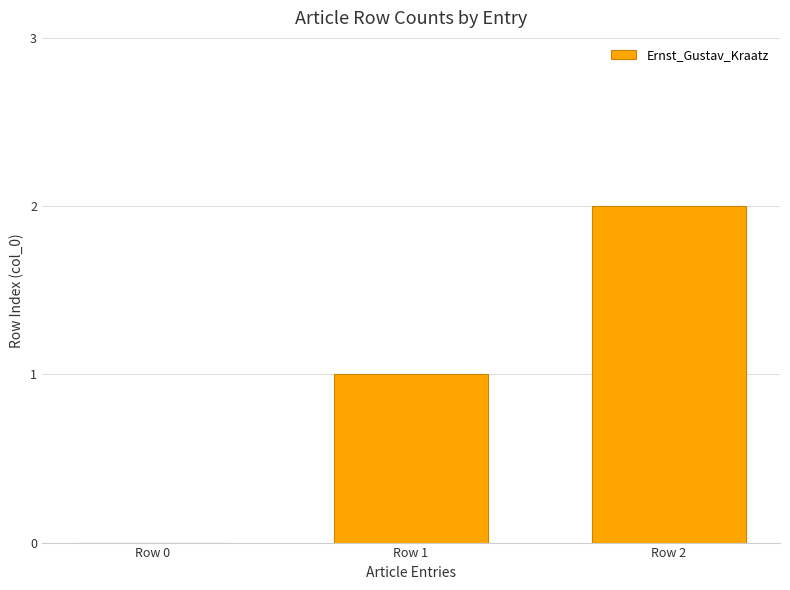

Are the bars grouped side by side (vs. stacked)?

No